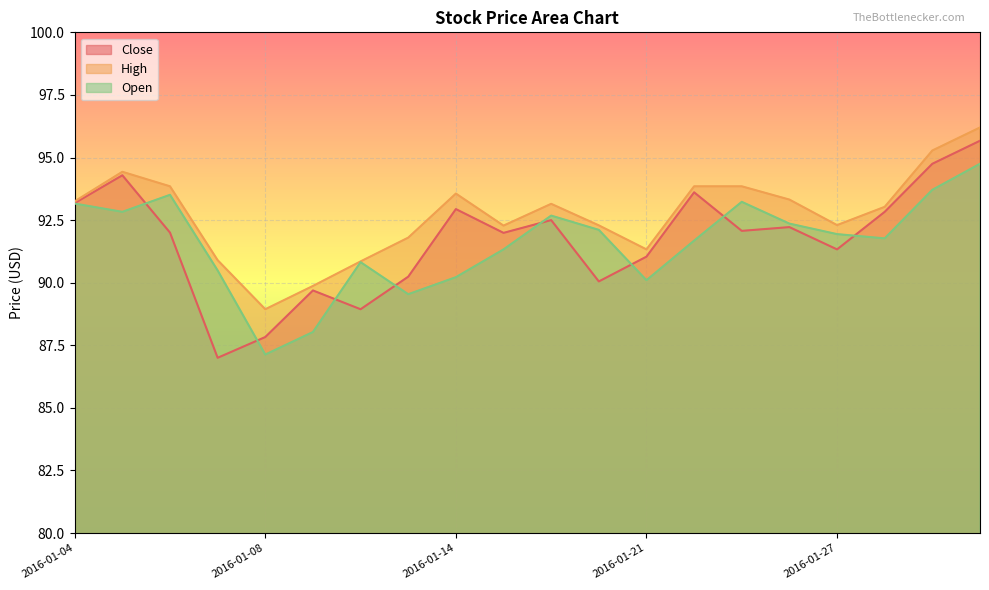

Rank the categories by High value from highest to lowest.

2016-02-01, 2016-01-29, 2016-01-05, 2016-01-06, 2016-01-22, 2016-01-25, 2016-01-14, 2016-01-26, 2016-01-04, 2016-01-19, 2016-01-28, 2016-01-27, 2016-01-20, 2016-01-15, 2016-01-13, 2016-01-21, 2016-01-07, 2016-01-12, 2016-01-11, 2016-01-08